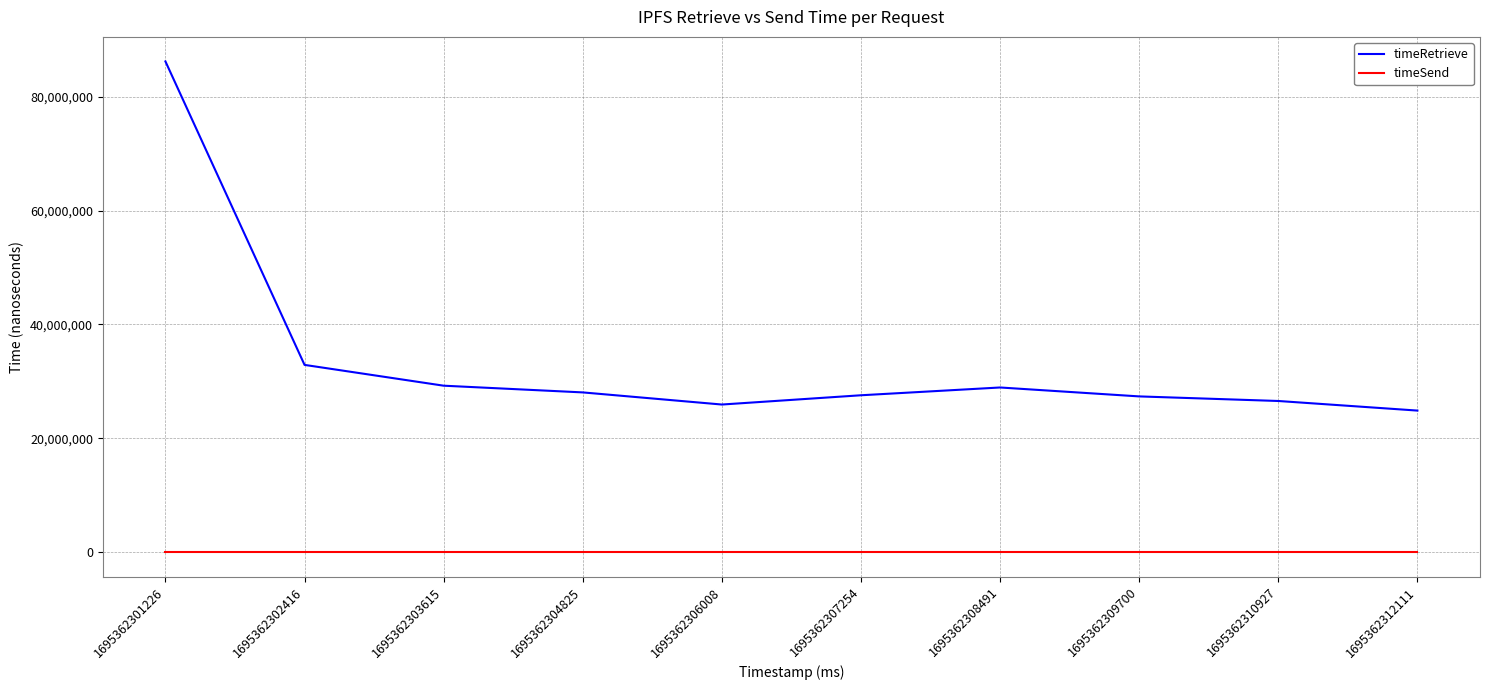

What is the difference between the timeRetrieve values at 1695362304825 and 1695362306008?

2131404